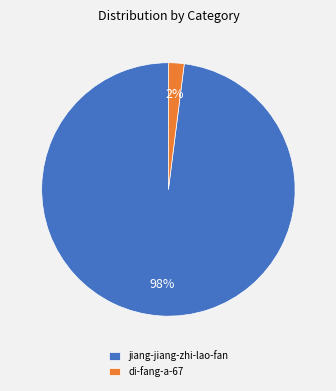

Which slice is the smallest?

di-fang-a-67